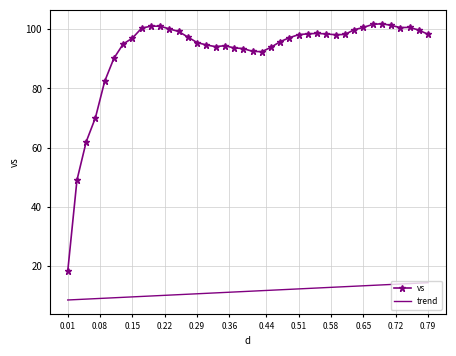

How many series are shown in this chart?

2